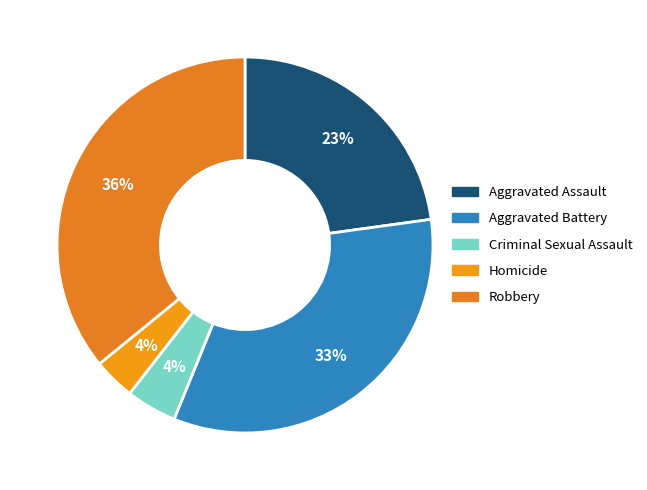

How many segments does this pie chart have?

5